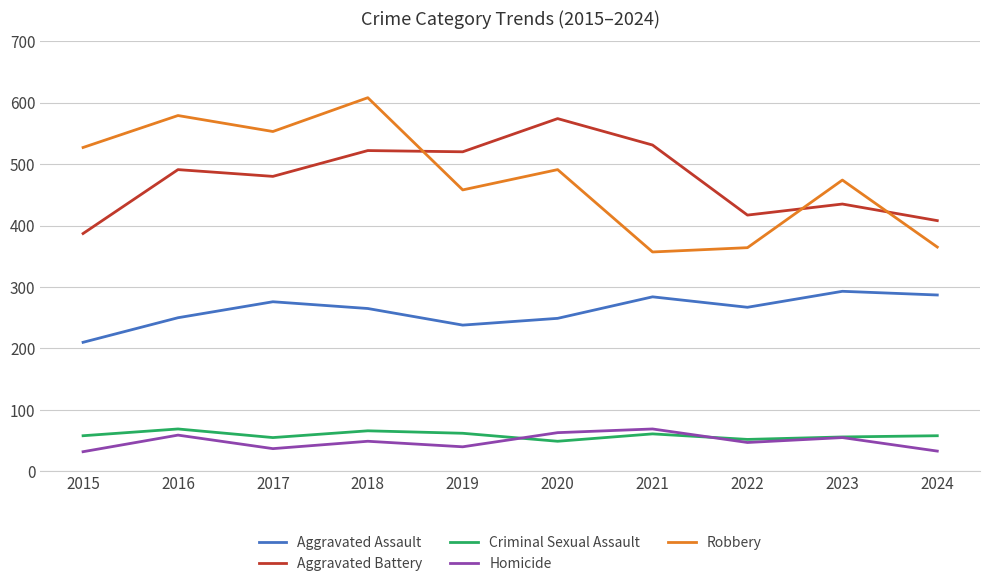

True or false: Robbery and Criminal Sexual Assault intersect in this chart.

False